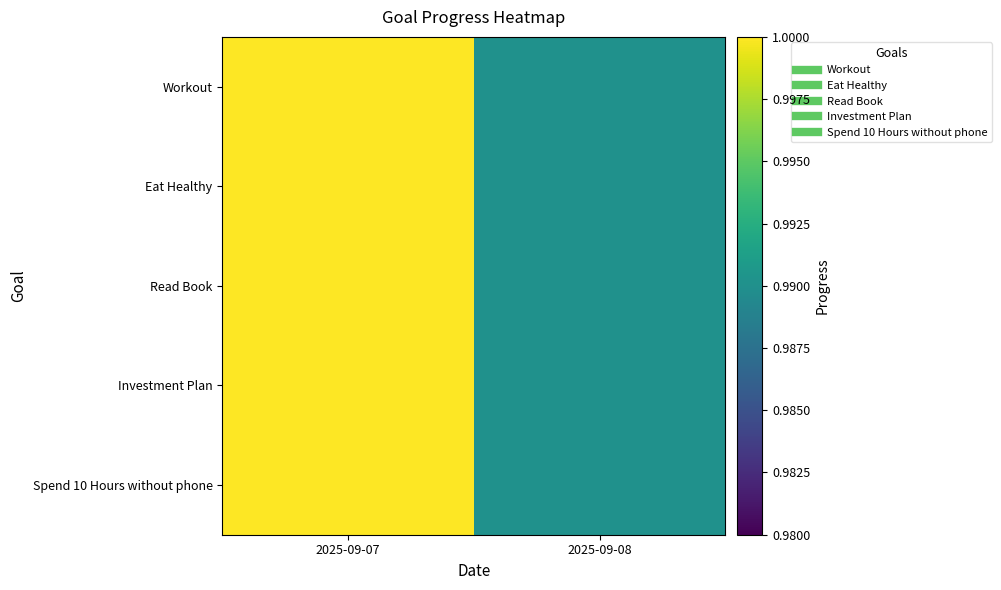

Which series has the widest spread of values?

Workout